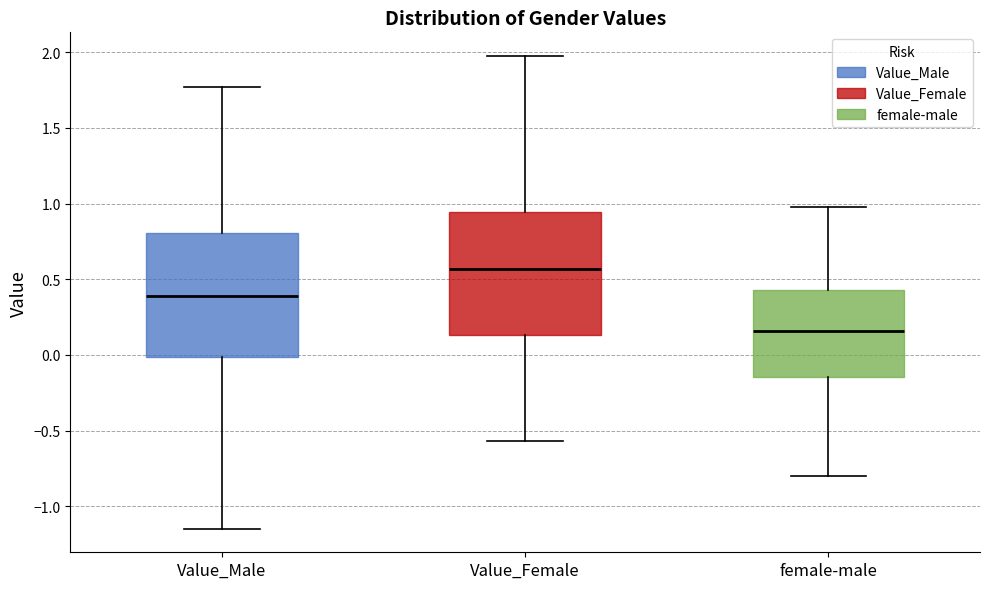

Reading left to right, transcribe this box plot: for each box, give where its median line is, the range the box spans, and where its two whiskers end, as read against the y-axis. The values are not printed on the chart, so give them approximately, as read against the axis.

Value_Male: median 0.40, box 0.00 to 0.80, whiskers -1.15 to 1.75
Value_Female: median 0.55, box 0.15 to 0.95, whiskers -0.55 to 1.95
female-male: median 0.15, box -0.15 to 0.45, whiskers -0.80 to 0.95